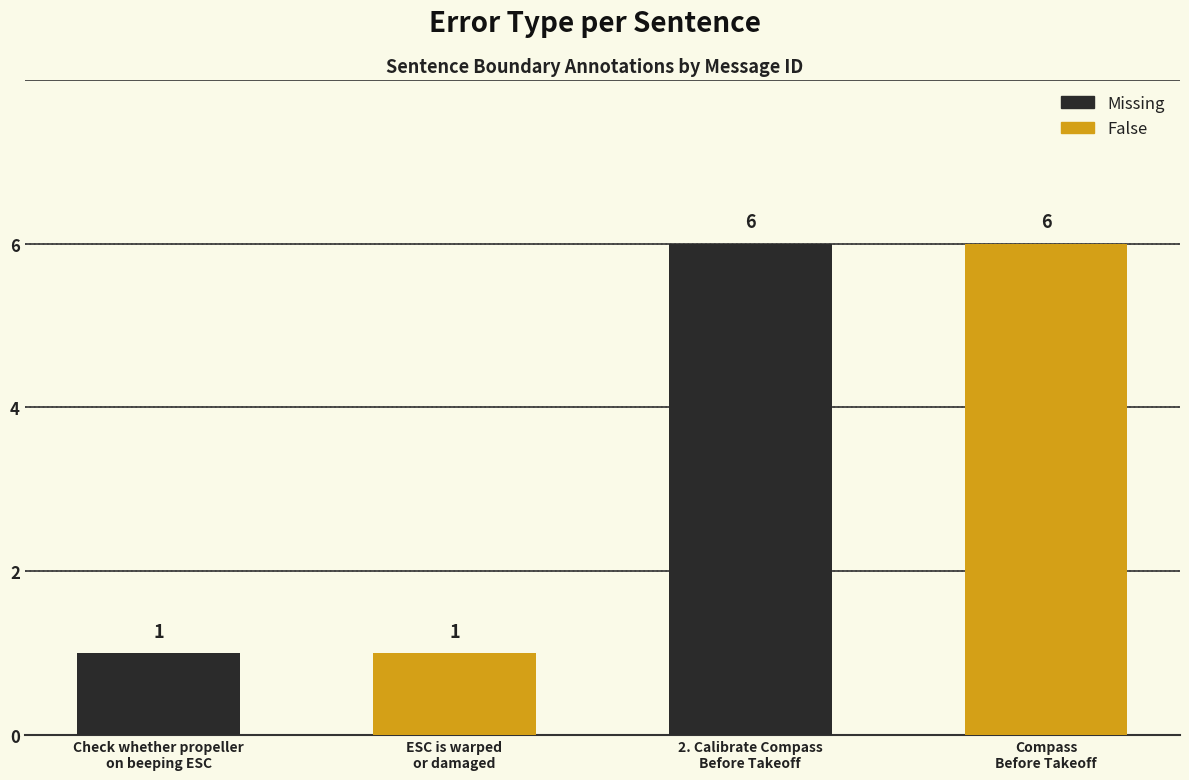

How many values are between 1 and 6?

4